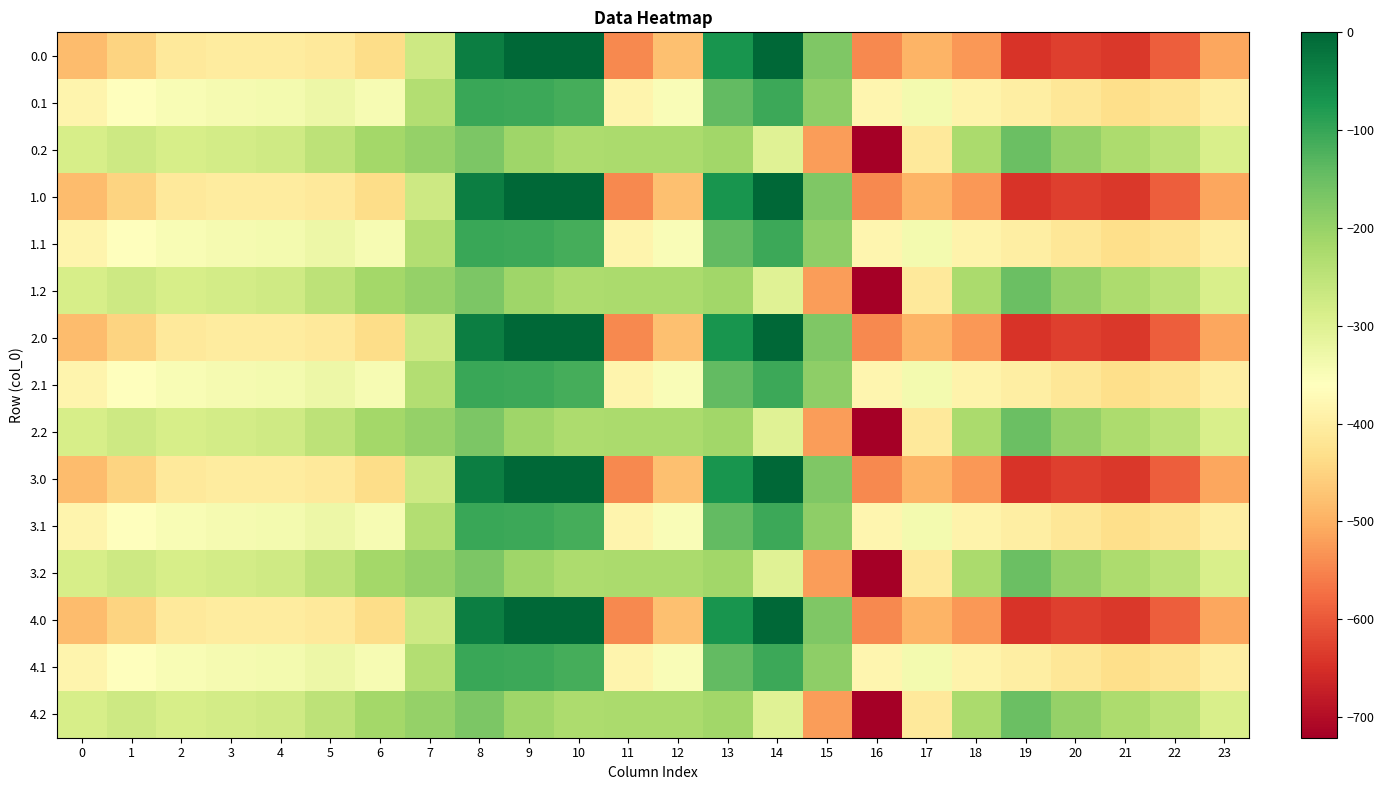

What is the spread (max minus min) of values at 23?

223.9